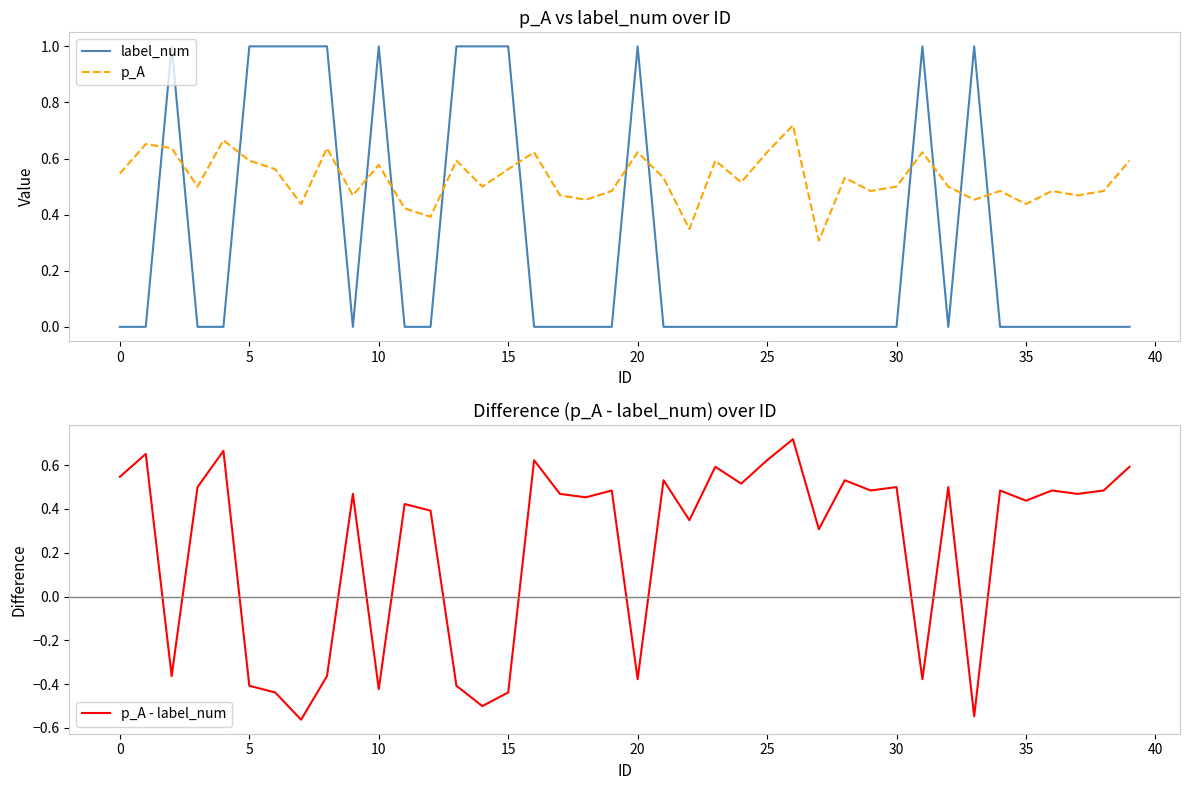

True or false: p_A and label_num cross at least once.

True